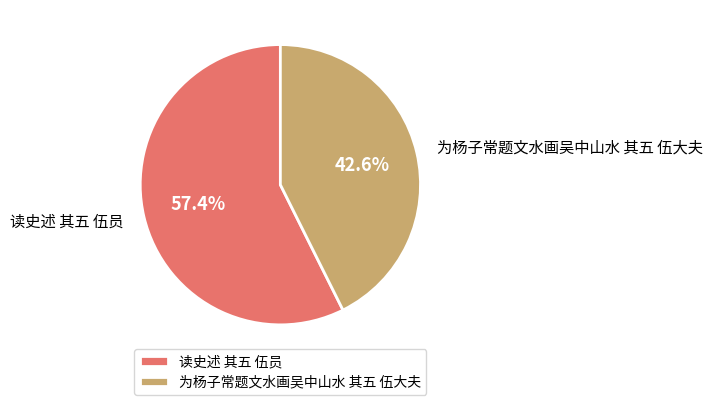

Rank the categories by value from lowest to highest.

为杨子常题文水画吴中山水 其五 伍大夫, 读史述 其五 伍员